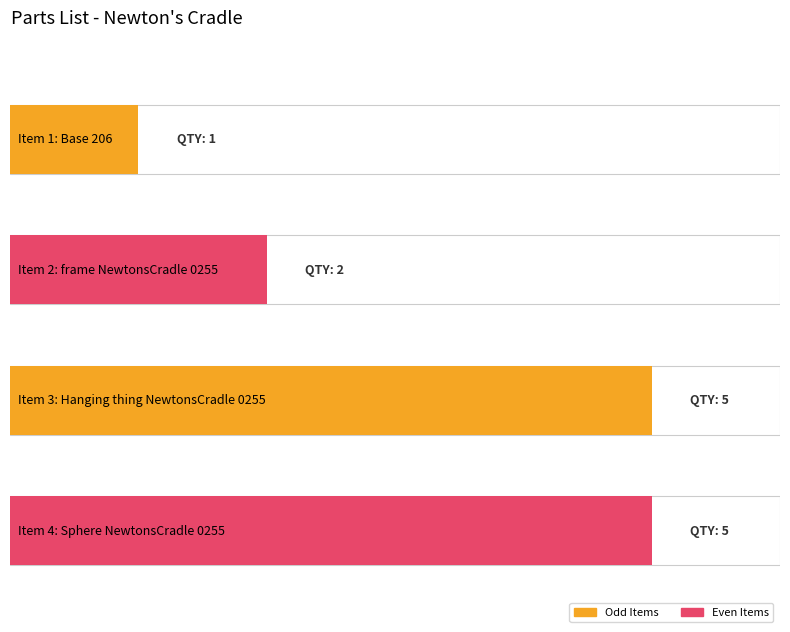

What is the label of the 1st bar from the right?

Sphere NewtonsCradle 0255